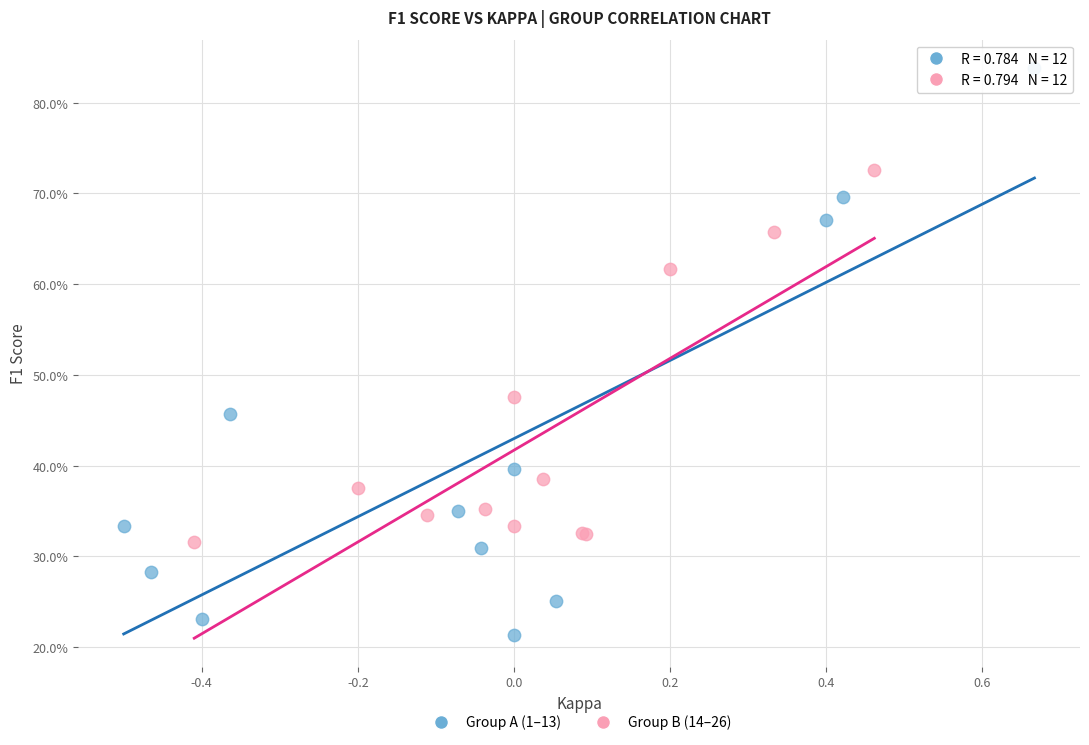

Which series contains the lowest Y value?

Group A (1–13)